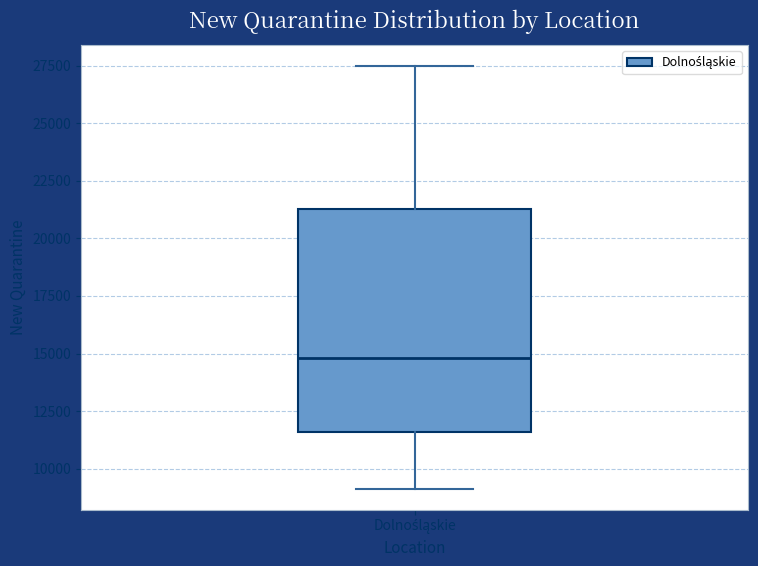

Read this box plot against the y-axis: the position of the median line, the range covered by the box, and the ends of both whiskers. The values are not printed on the chart, so give them approximately, as read against the axis.

median 15000, box 11500 to 21500, whiskers 9000 to 27500